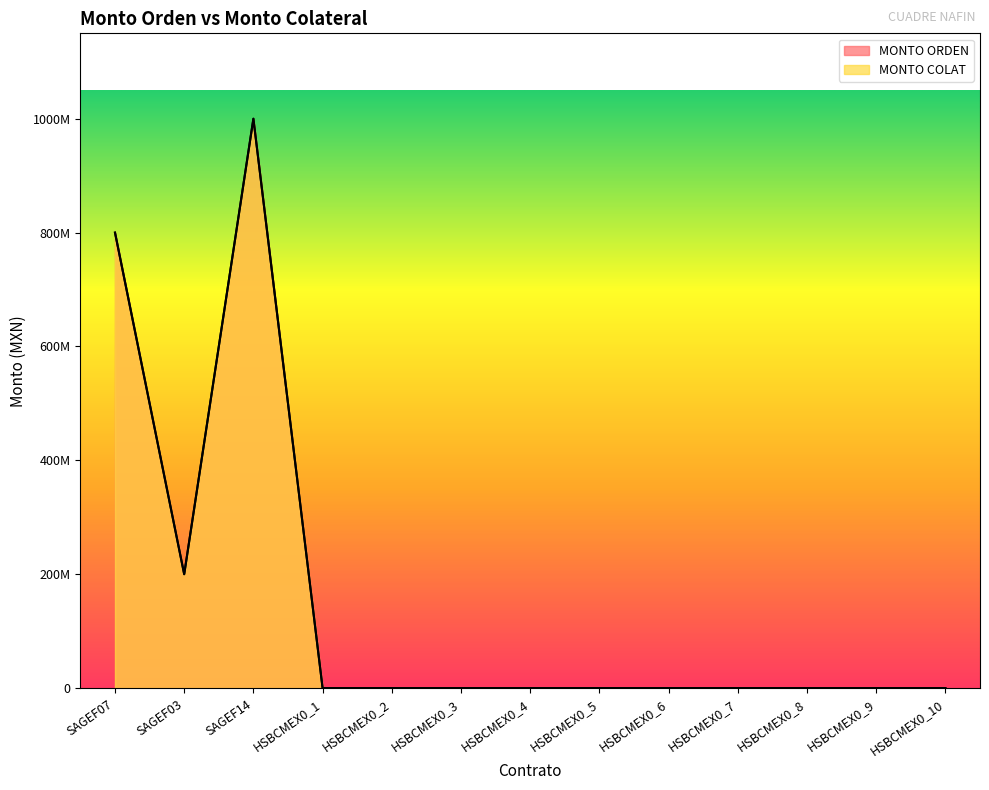

True or false: MONTO ORDEN and MONTO COLAT intersect in this chart.

False